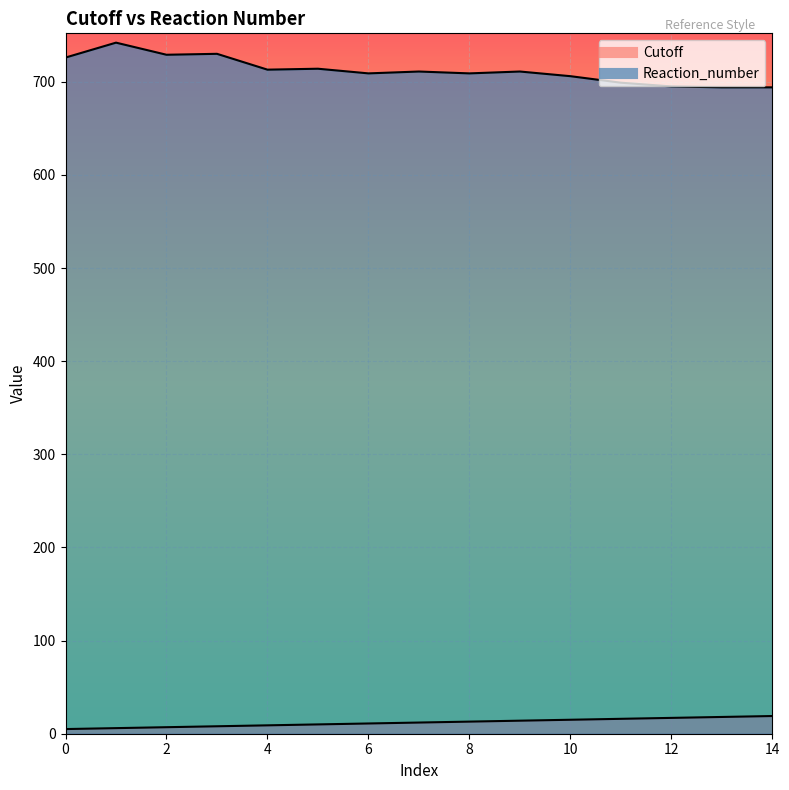

What is the highest value of the Reaction_number series?

742